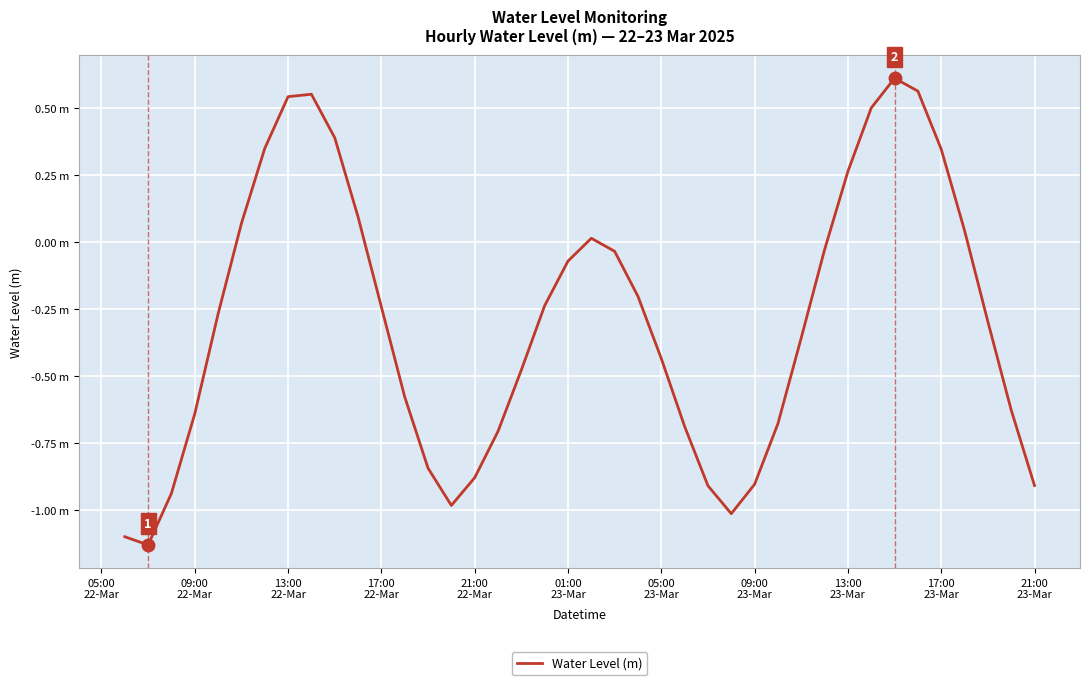

Is this an area chart (filled region under the line)?

No